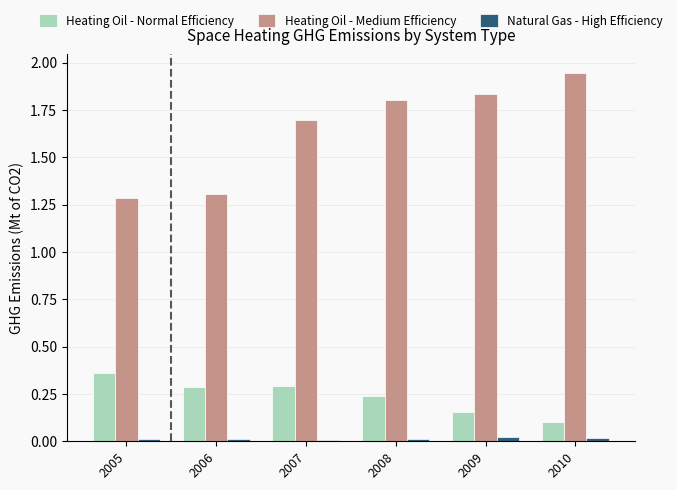

True or false: Heating Oil - Medium Efficiency has a value of 0.8 at 2009.

False